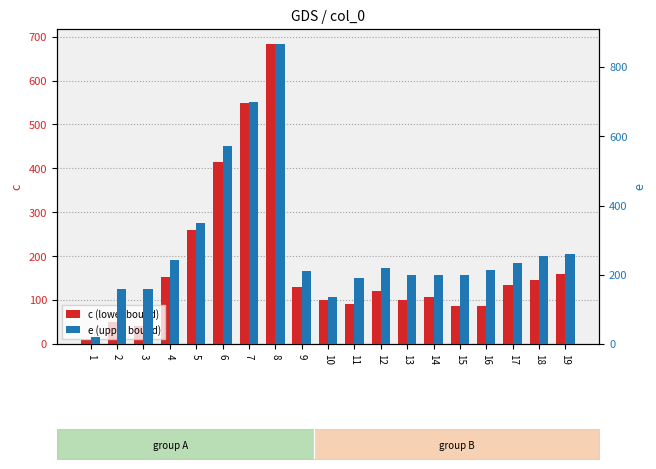

Rank the series by their average value, from highest to lowest.

e (upper bound), c (lower bound)